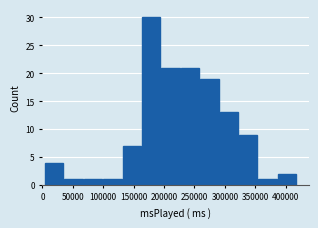

Reading left to right, transcribe this chart: for each bar, give the range it covers on the x-axis and its height. Neither the bar edges nor the heights are printed on the chart, so give them approximately, as read against the axes.

5000 to 35000: 4
35000 to 70000: 1
70000 to 100000: 1
100000 to 130000: 1
130000 to 165000: 7
165000 to 195000: 30
195000 to 230000: 21
230000 to 260000: 21
260000 to 290000: 19
290000 to 325000: 13
325000 to 355000: 9
355000 to 385000: 1
385000 to 420000: 2